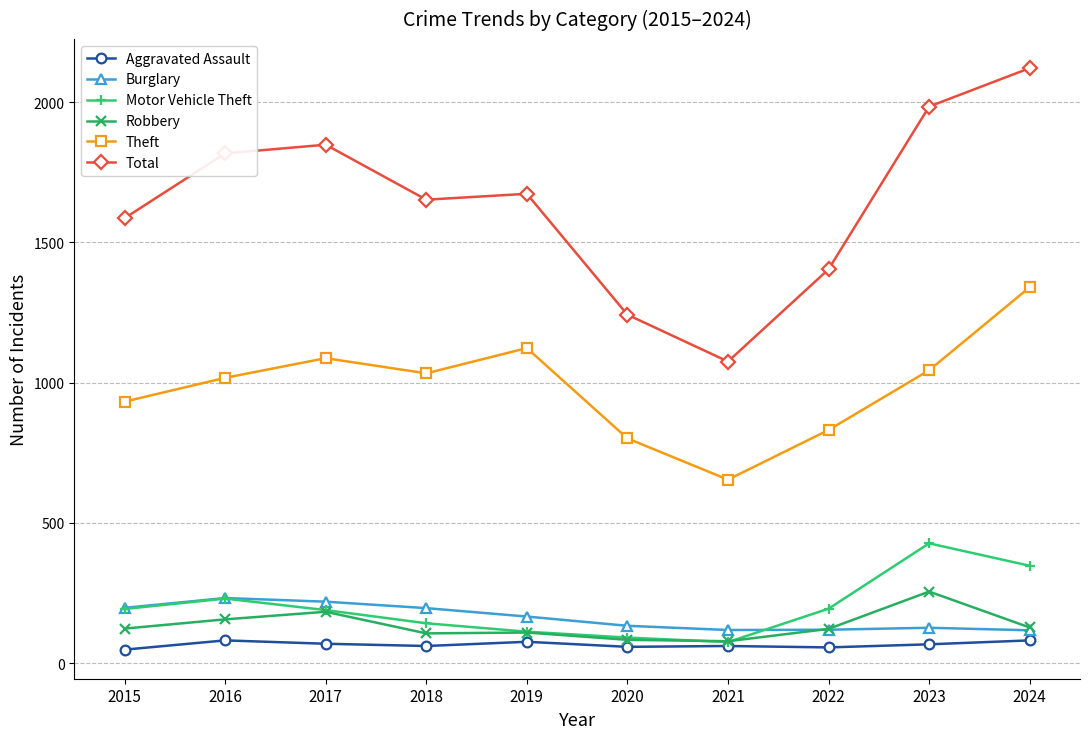

True or false: Total has more than 2 points higher than both neighbors.

False